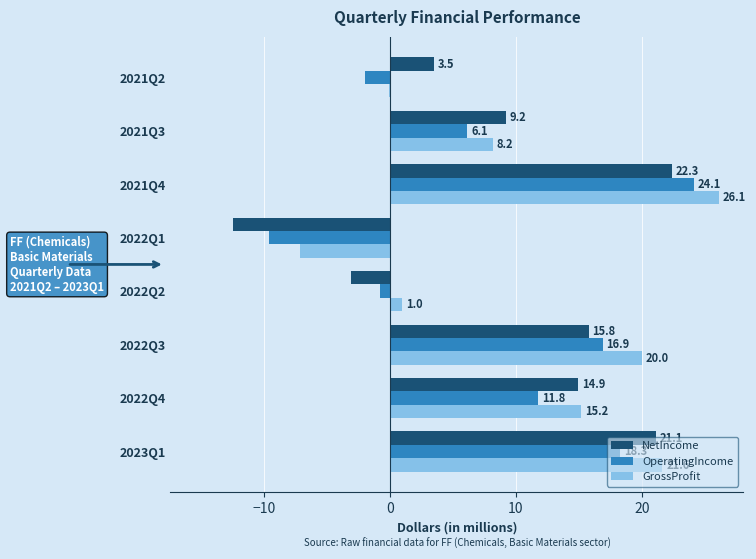

At which label is GrossProfit closest to 9?

2021Q3